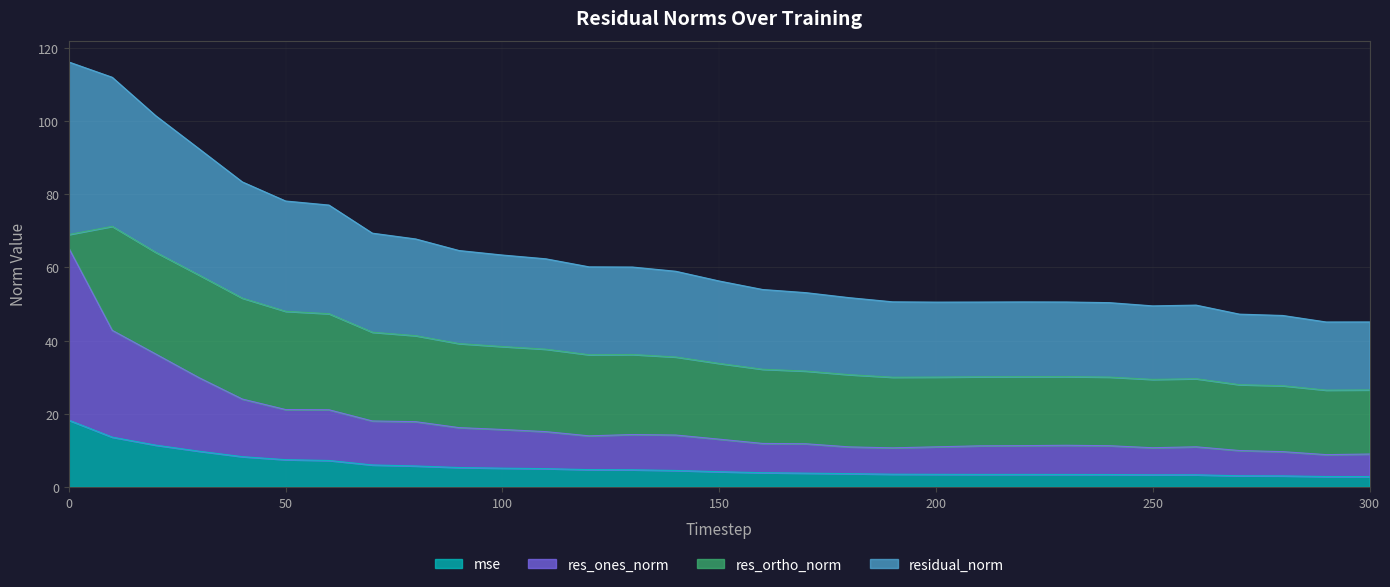

True or false: mse has more than 2 points higher than both neighbors.

False